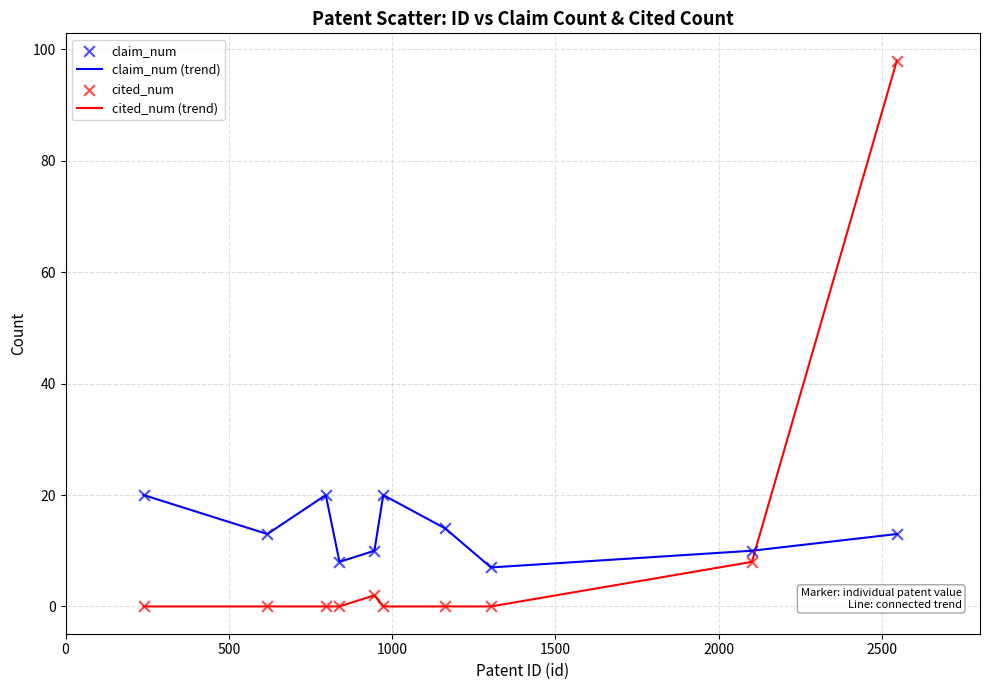

What is the difference between the maximum and minimum values in the cited_num (trend) series?

98